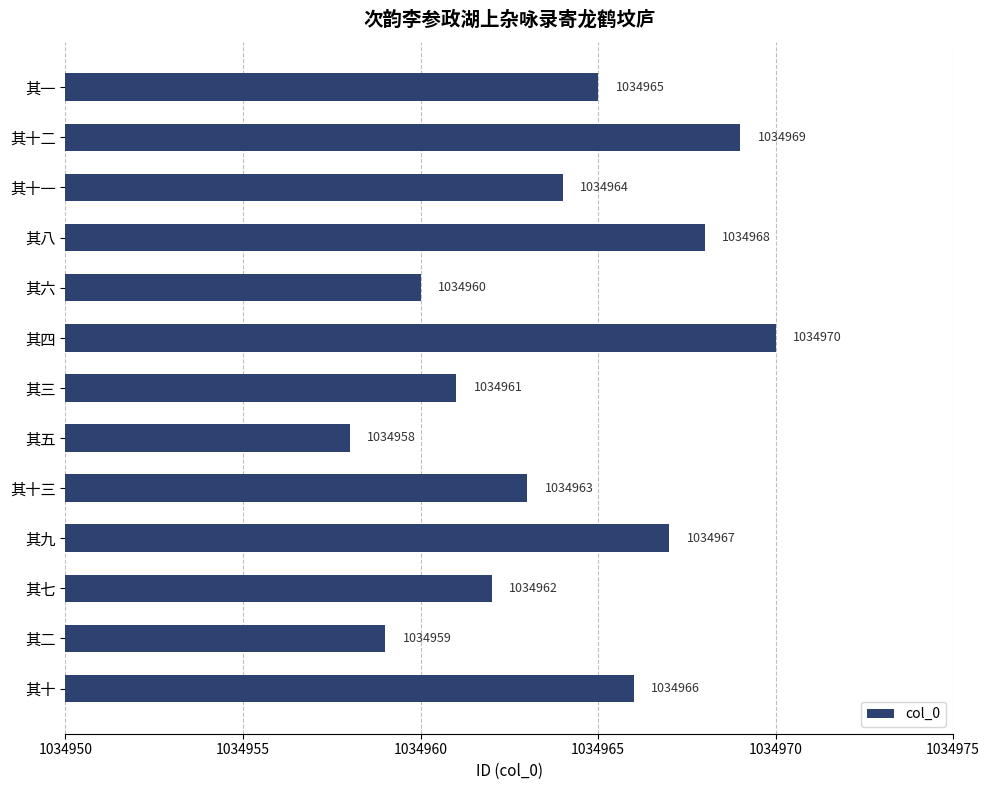

Are the bars grouped side by side (vs. stacked)?

No